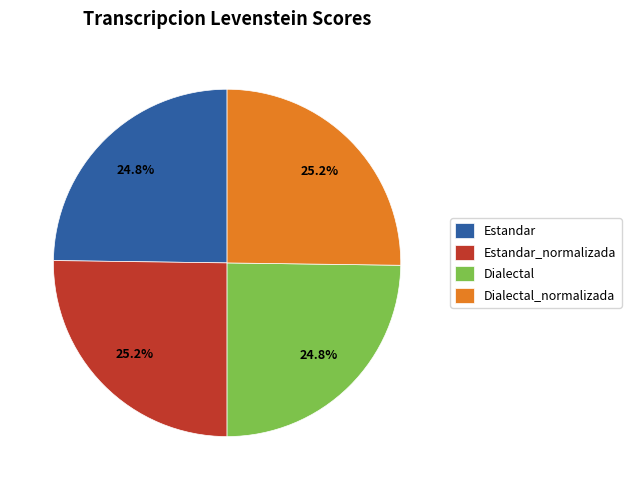

What percentage is NOT represented by Estandar_normalizada?

74.8%